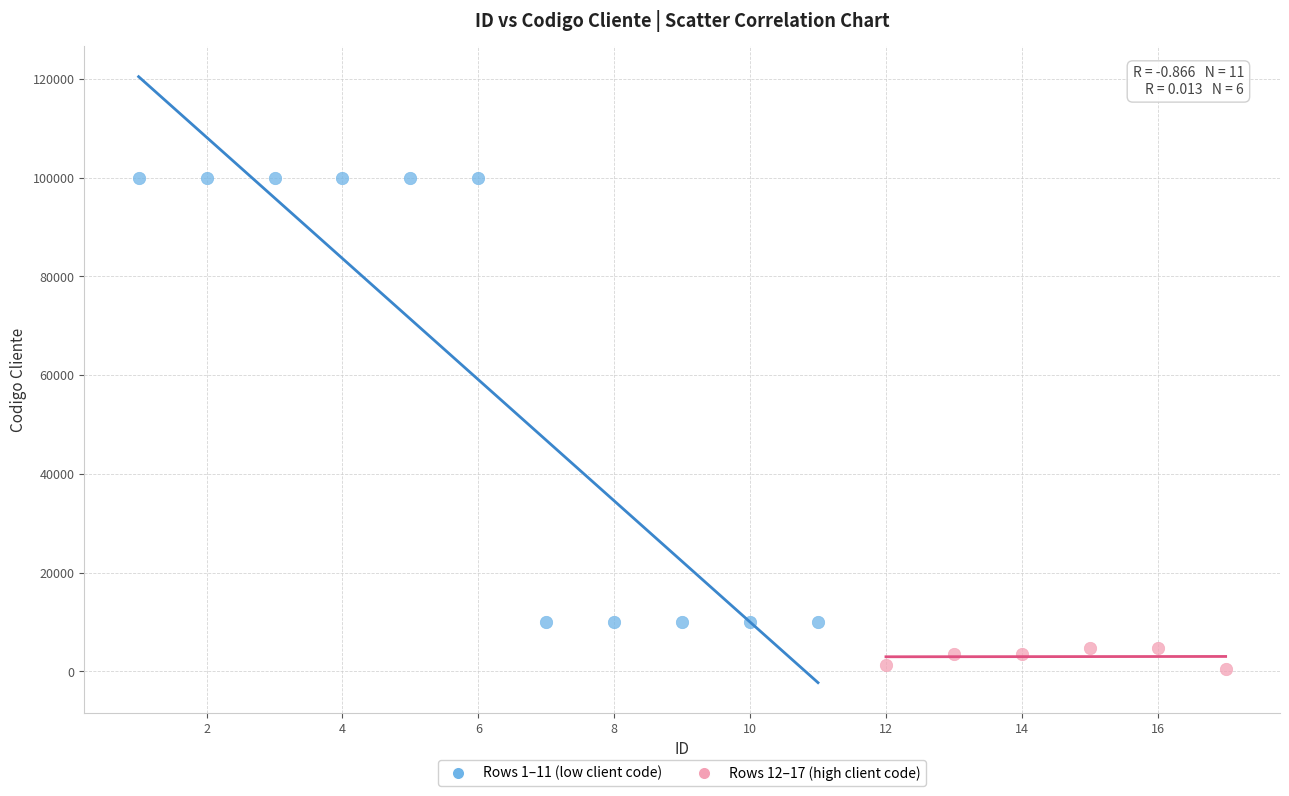

Which series reaches the maximum Y coordinate?

Rows 1–11 (low client code)